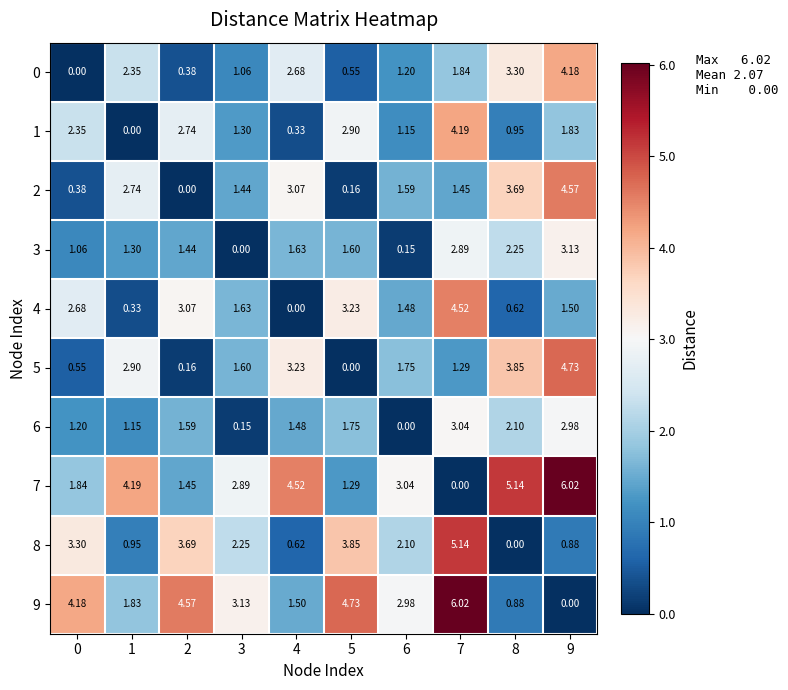

At 1, list the series in order from largest to smallest.

7, 5, 2, 0, 9, 3, 6, 8, 4, 1